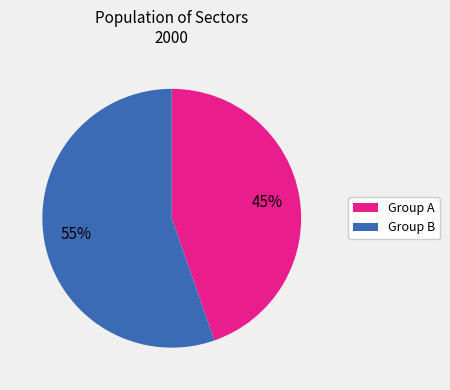

Is there a majority slice in this chart?

Yes